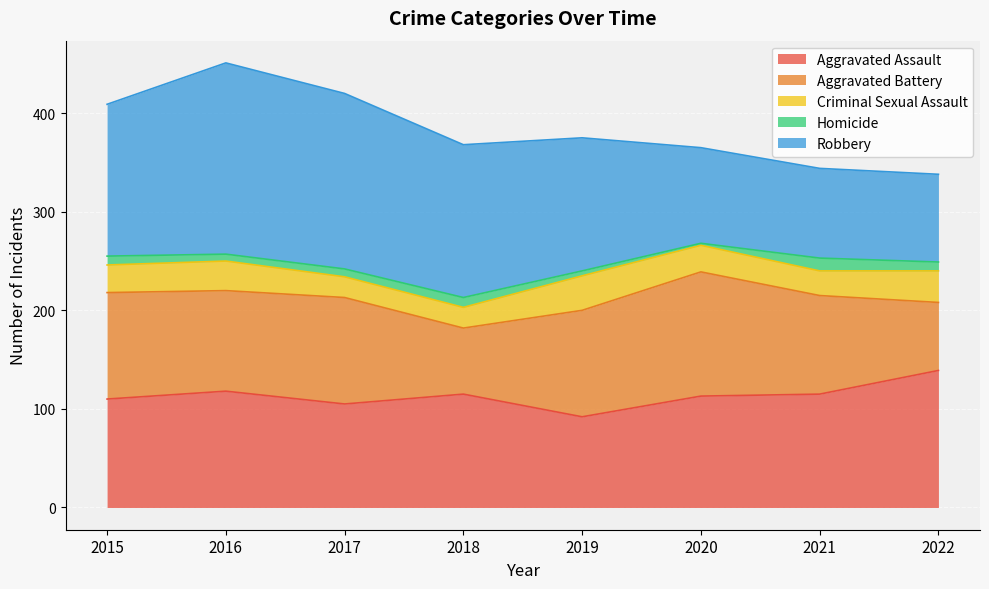

True or false: Robbery and Aggravated Assault cross at least once.

True